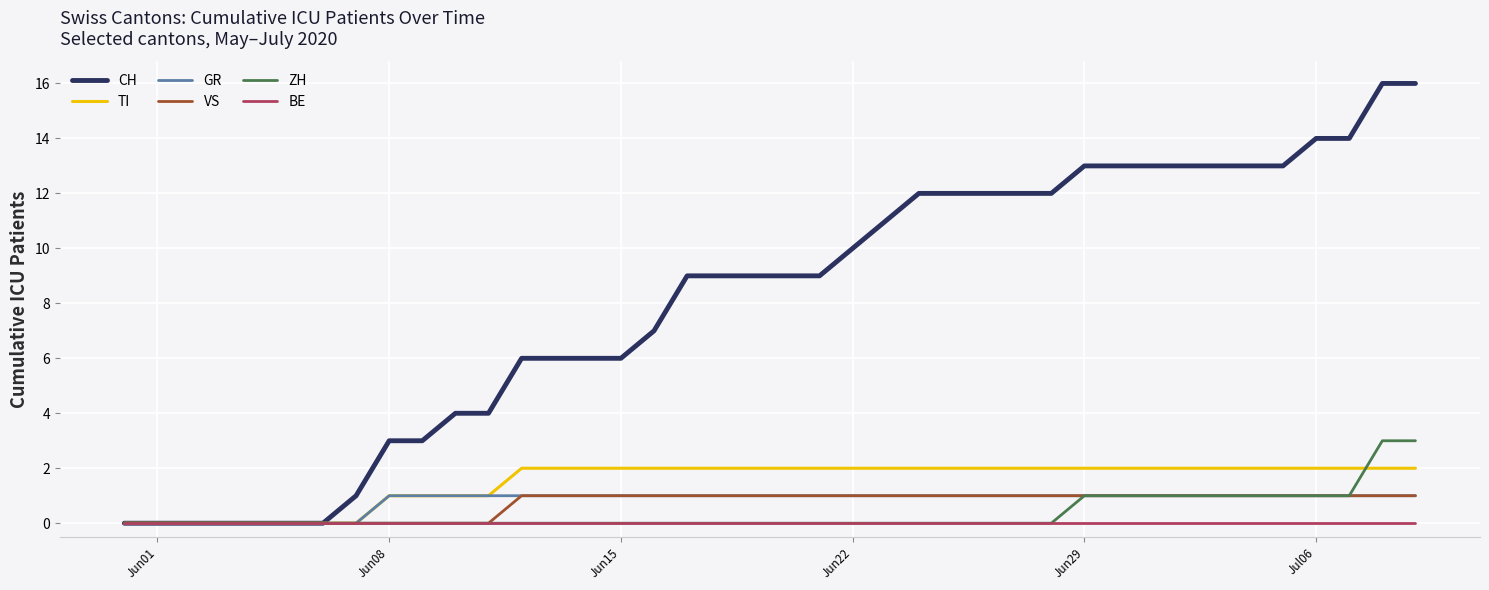

What are all the series names shown in the legend?

CH, TI, GR, VS, ZH, BE